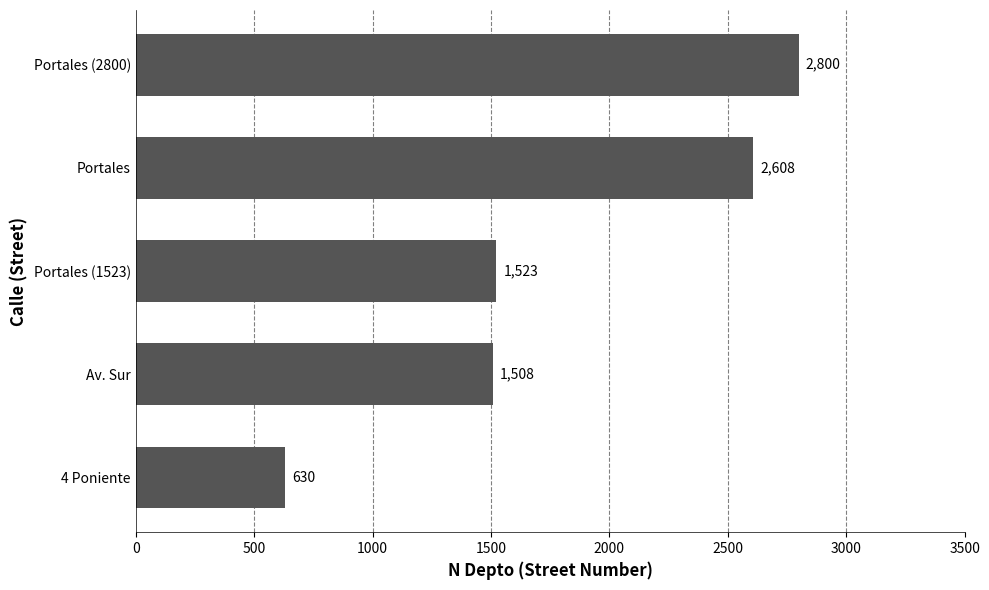

What is the smallest value displayed?

630